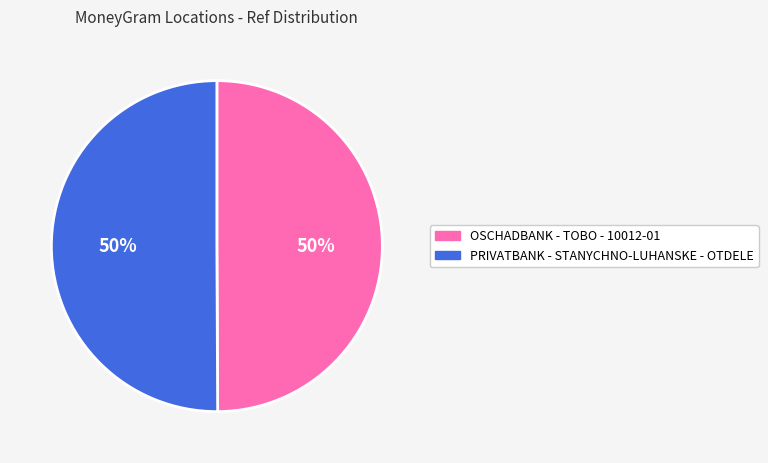

Is the sum of PRIVATBANK - STANYCHNO-LUHANSKE - OTDELE and OSCHADBANK - TOBO - 10012-01 greater than half?

Yes